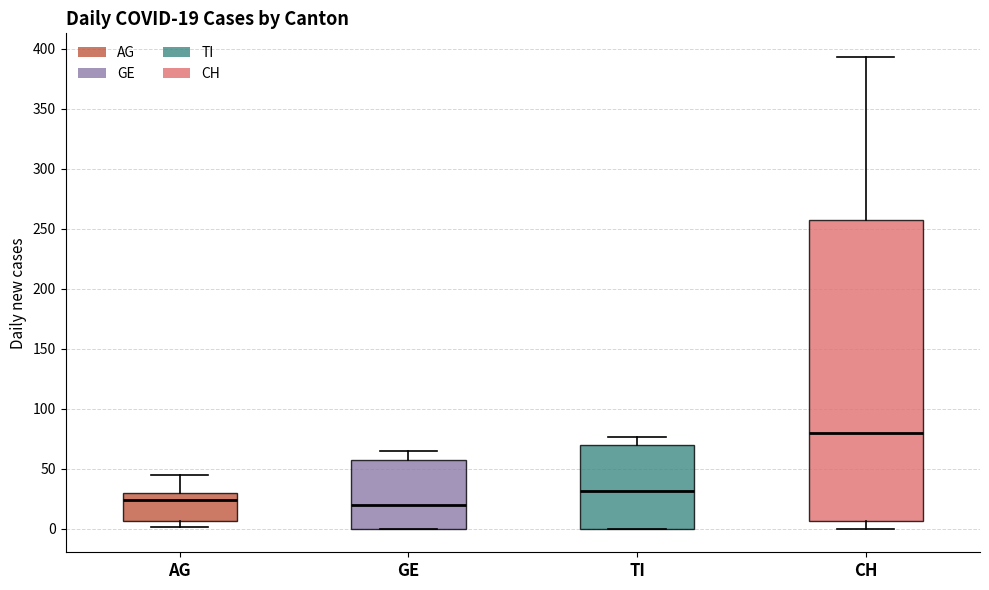

Which box is the tallest, from its lower edge to its upper edge?

CH